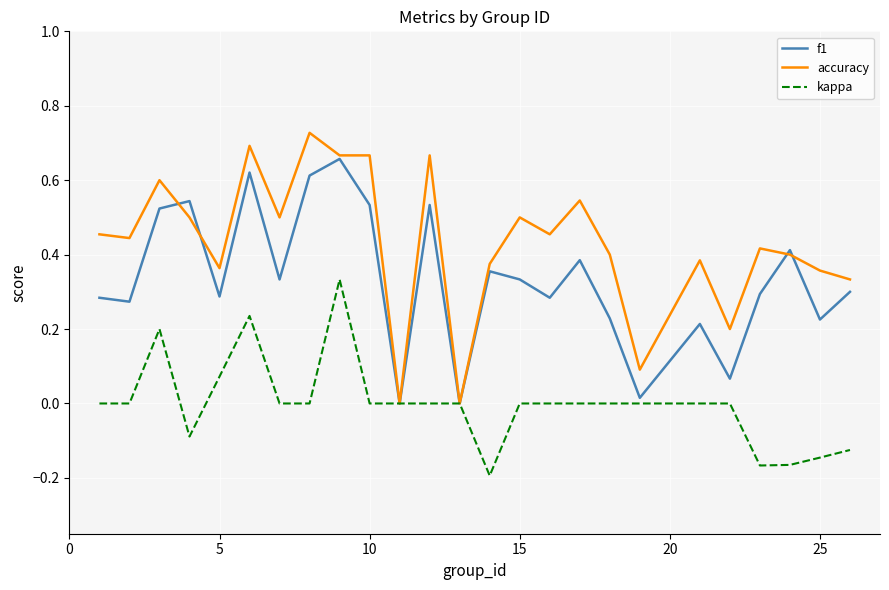

List the series in order of their overall mean, highest first.

accuracy, f1, kappa